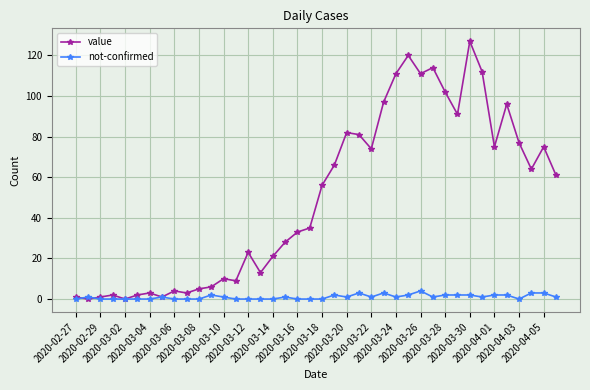

List the series in order of their peak value, highest first.

value, not-confirmed